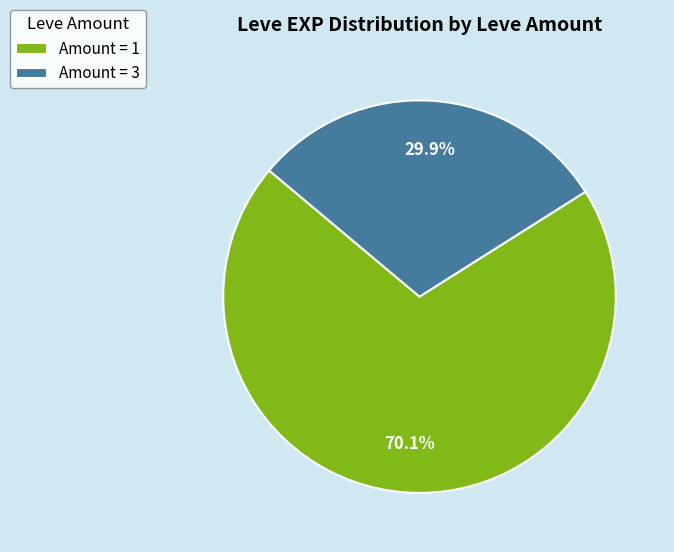

How many slices are in this pie chart?

2